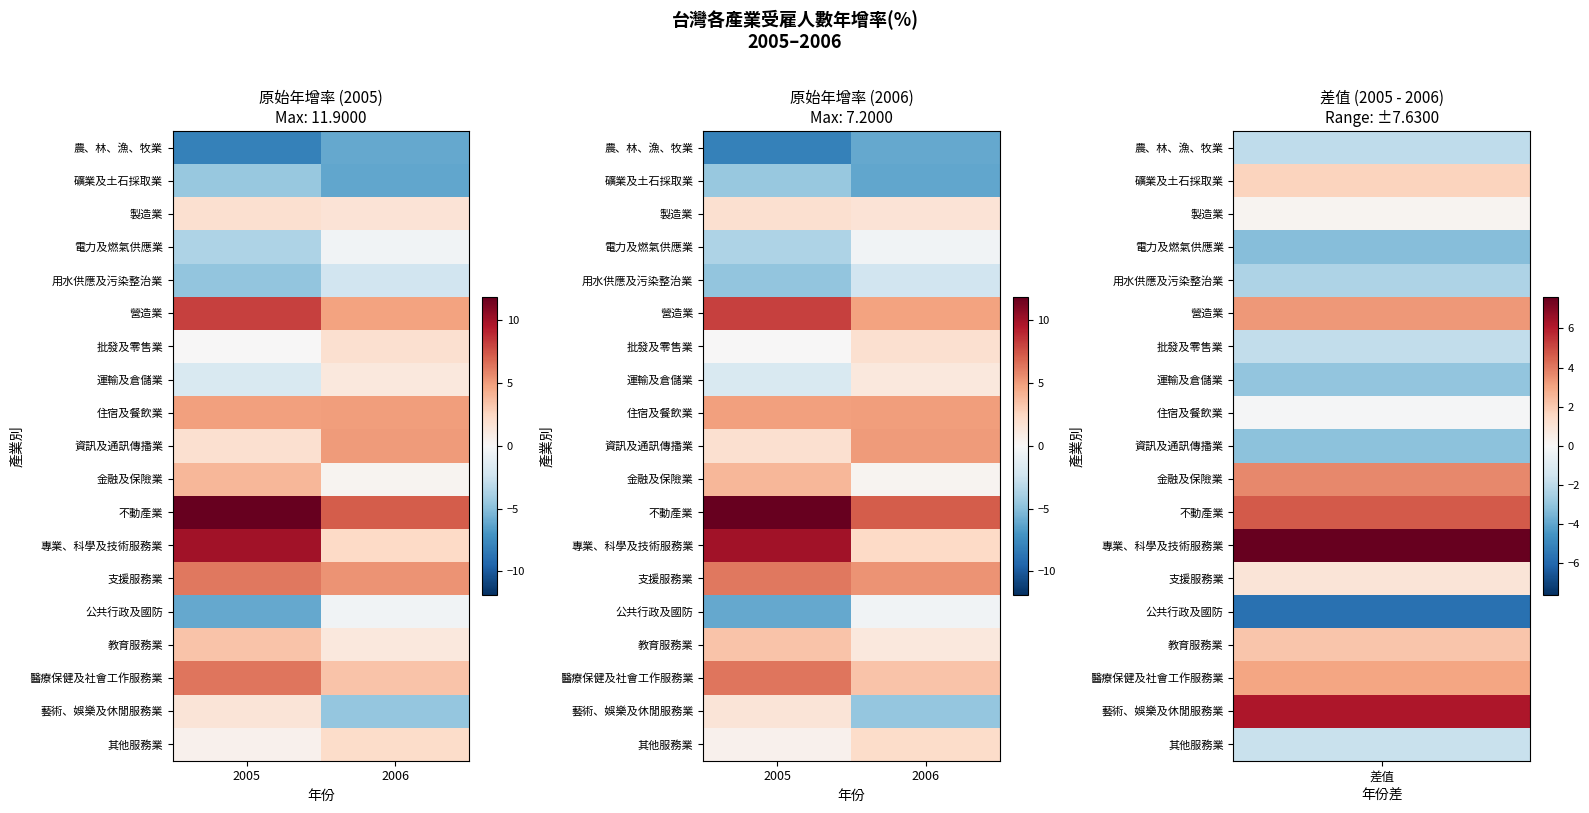

The value of 批發及零售業 at 2006 is 0.5. True or false?

False